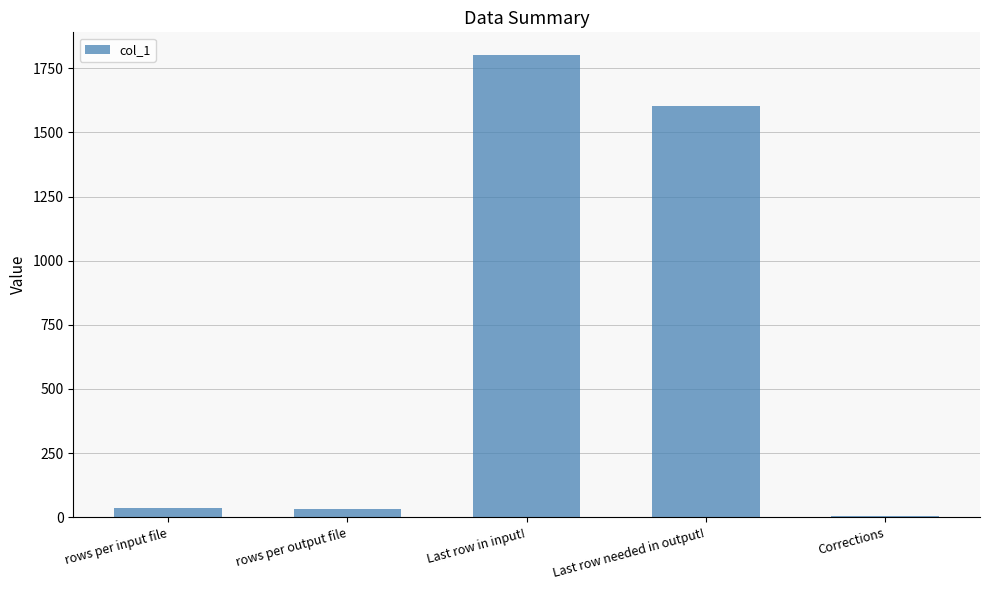

At which label is the value closest to 903?

Last row needed in output!